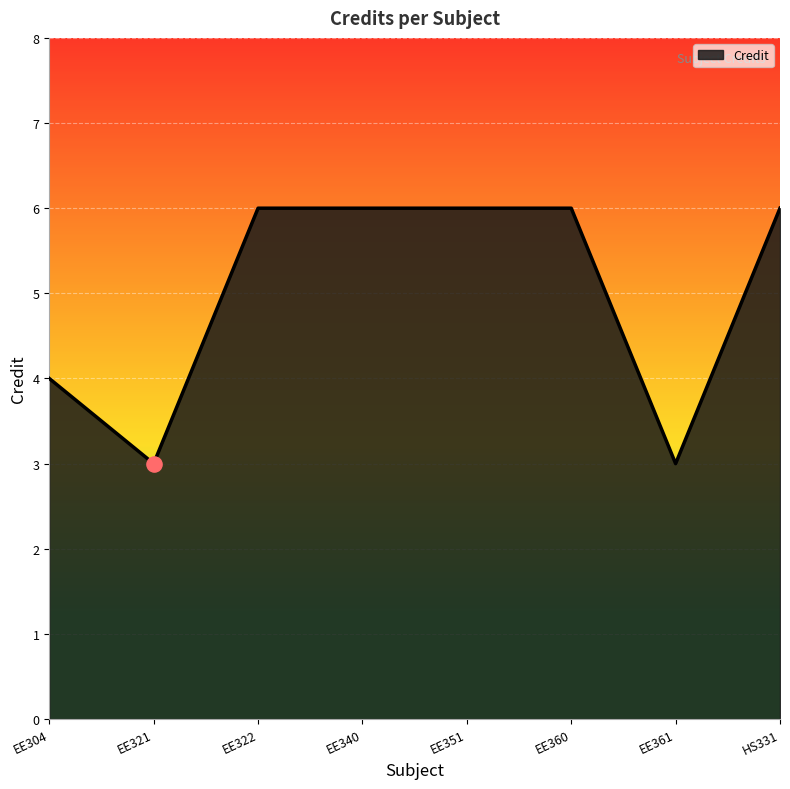

What is the change in value from EE321 to EE351?

+3